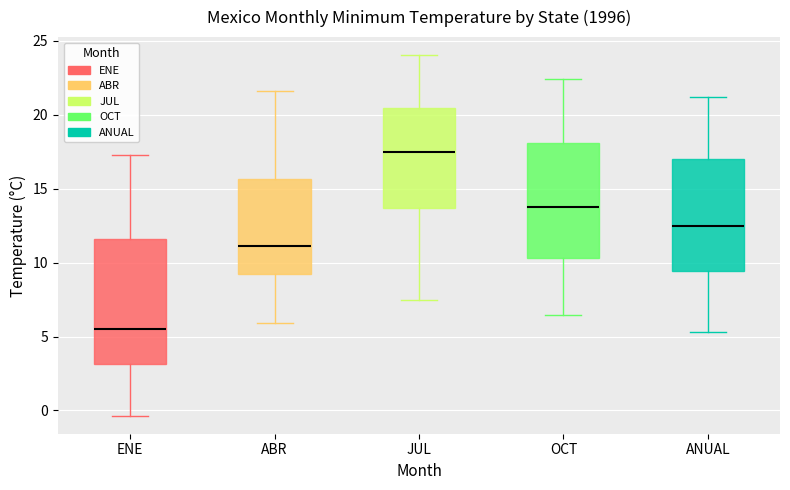

Reading left to right, transcribe this box plot: for each box, give where its median line is, the range the box spans, and where its two whiskers end, as read against the y-axis. The values are not printed on the chart, so give them approximately, as read against the axis.

ENE: median 5.5, box 3.0 to 11.5, whiskers -0.5 to 17.5
ABR: median 11.0, box 9.5 to 15.5, whiskers 6.0 to 21.5
JUL: median 17.5, box 13.5 to 20.5, whiskers 7.5 to 24.0
OCT: median 14.0, box 10.5 to 18.0, whiskers 6.5 to 22.5
ANUAL: median 12.5, box 9.5 to 17.0, whiskers 5.5 to 21.0